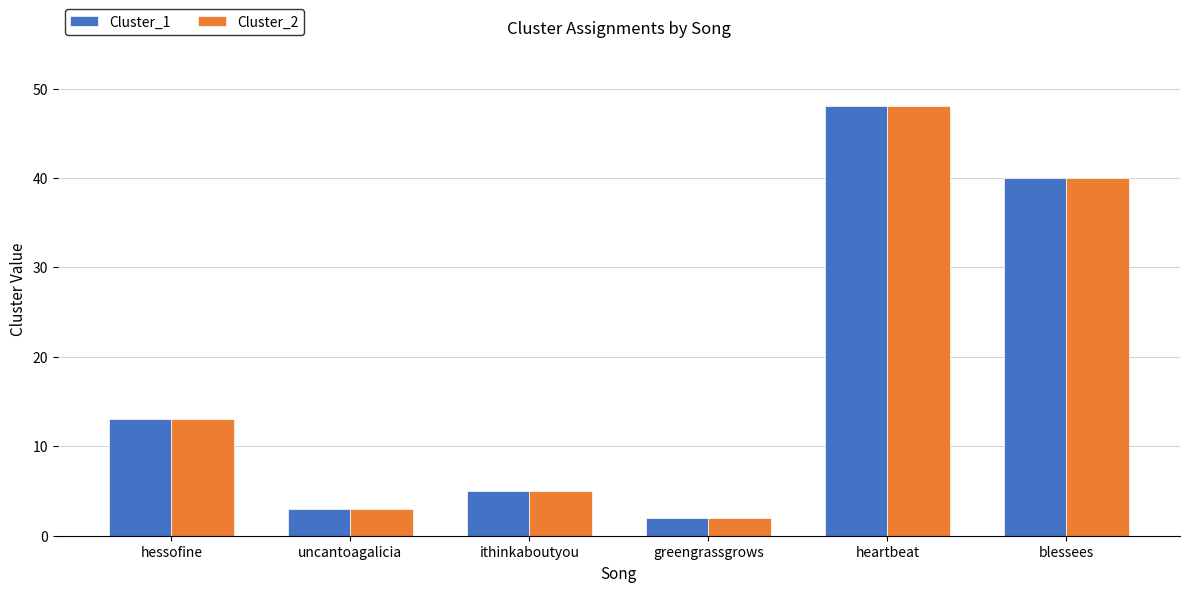

Which category has the highest value in the Cluster_1 series?

heartbeat